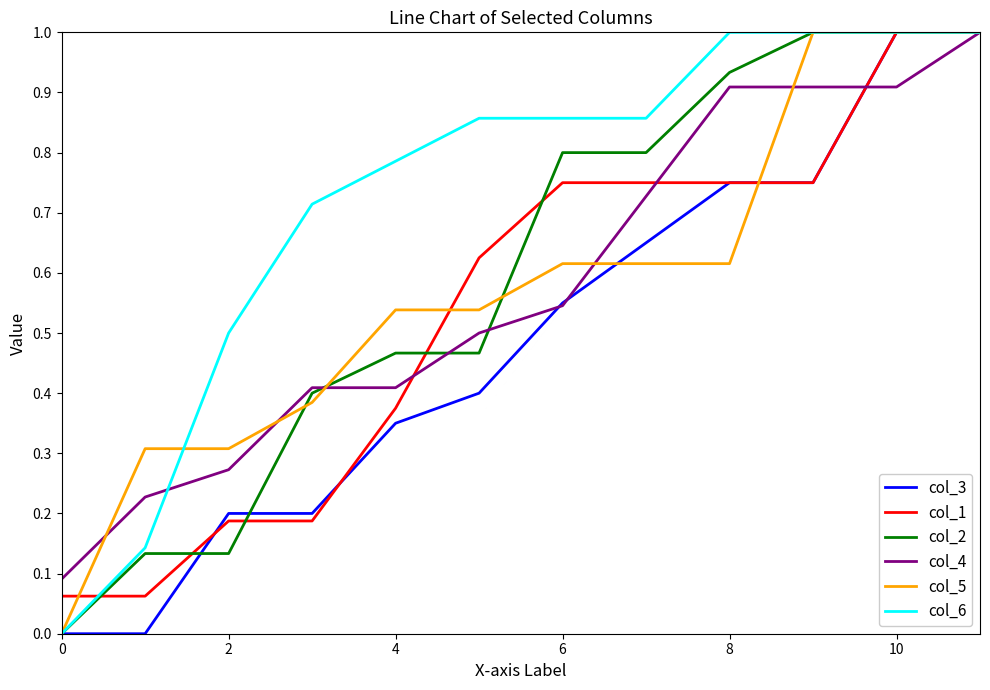

What is the highest value of the col_5 series?

1.0